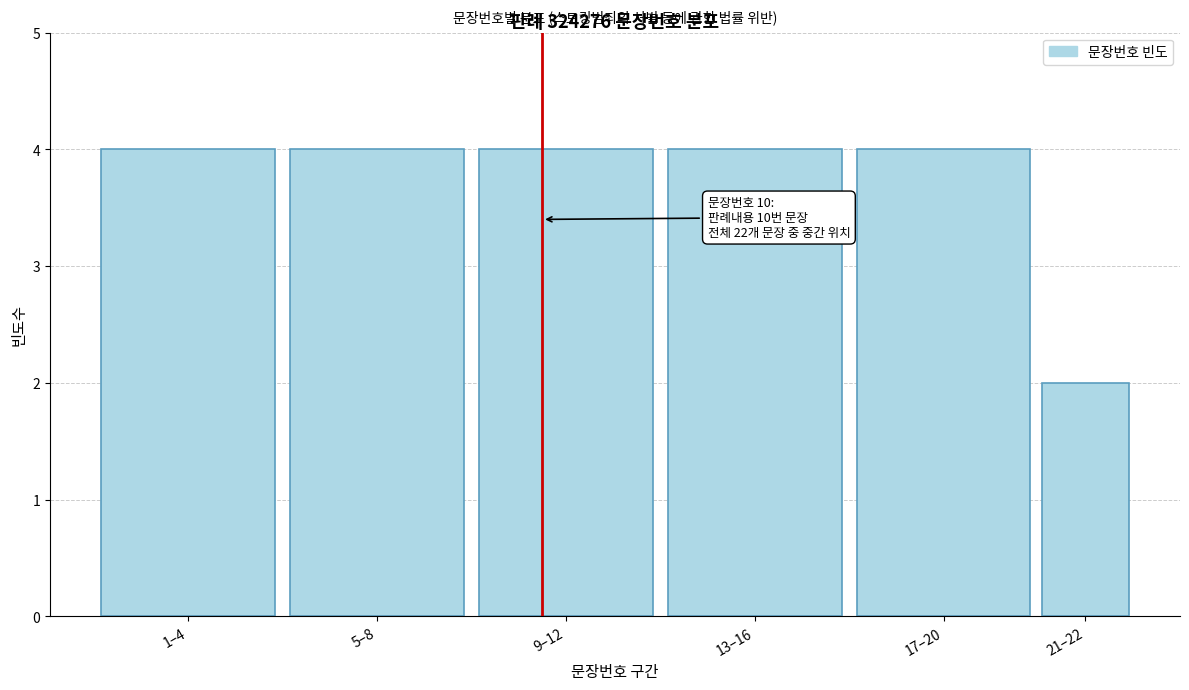

Reading left to right, what are all the values shown in this chart?

1–4=4	5–8=4	9–12=4	13–16=4	17–20=4	21–22=2